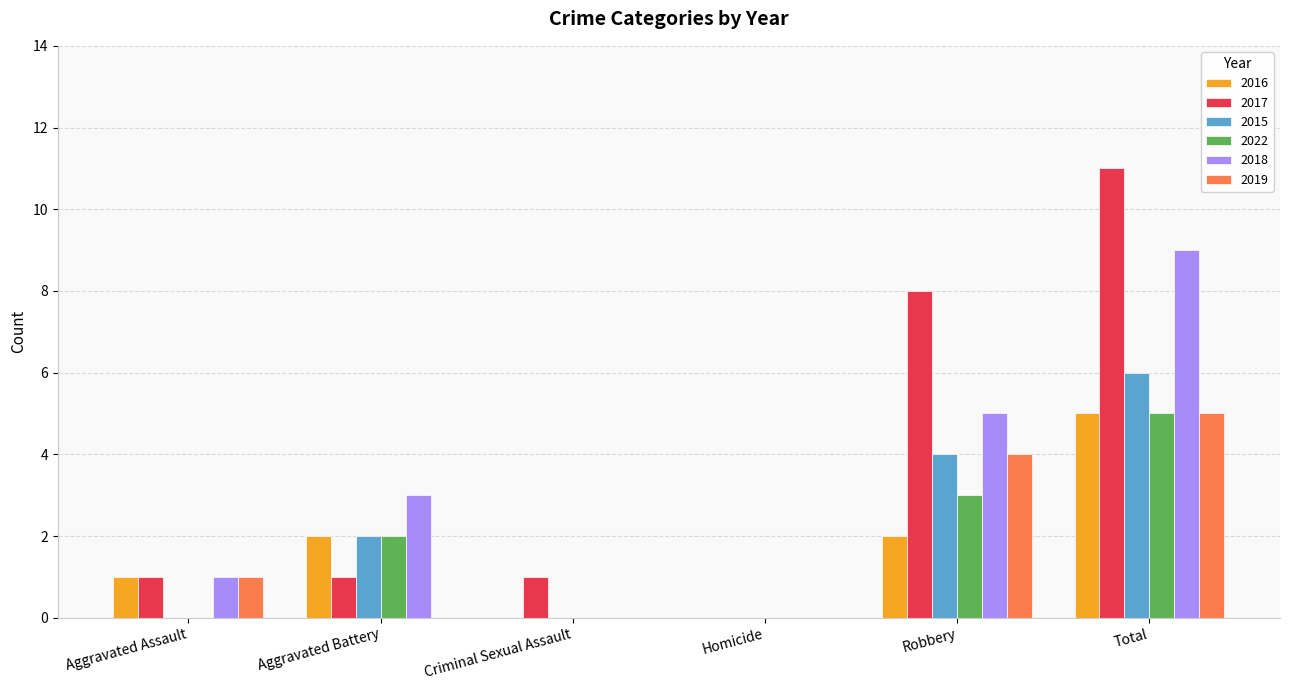

What is the sum of all 2015 values?

12